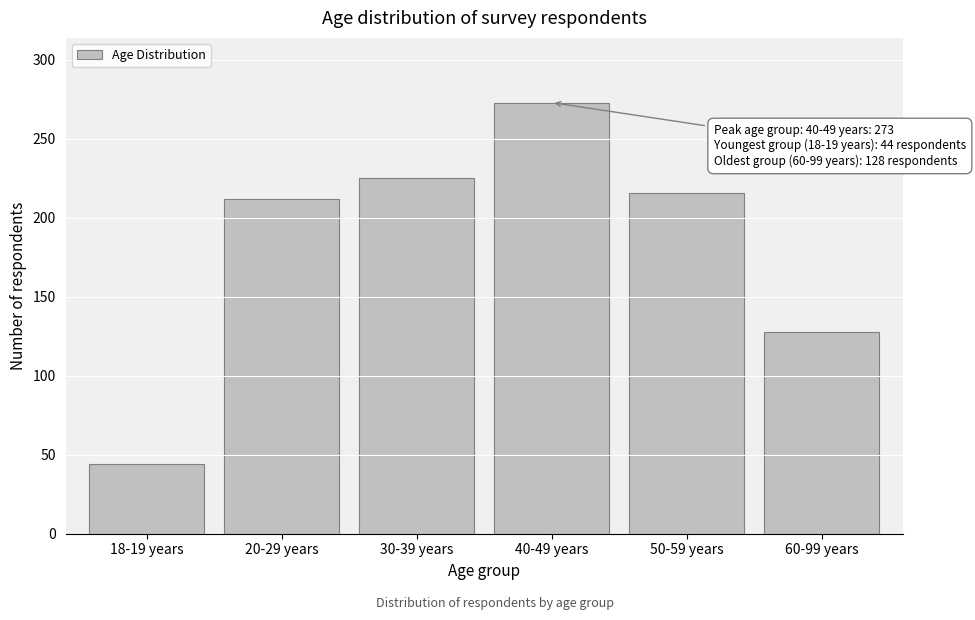

Reading left to right, transcribe all the data shown in this chart.

44	212	225	273	216	128